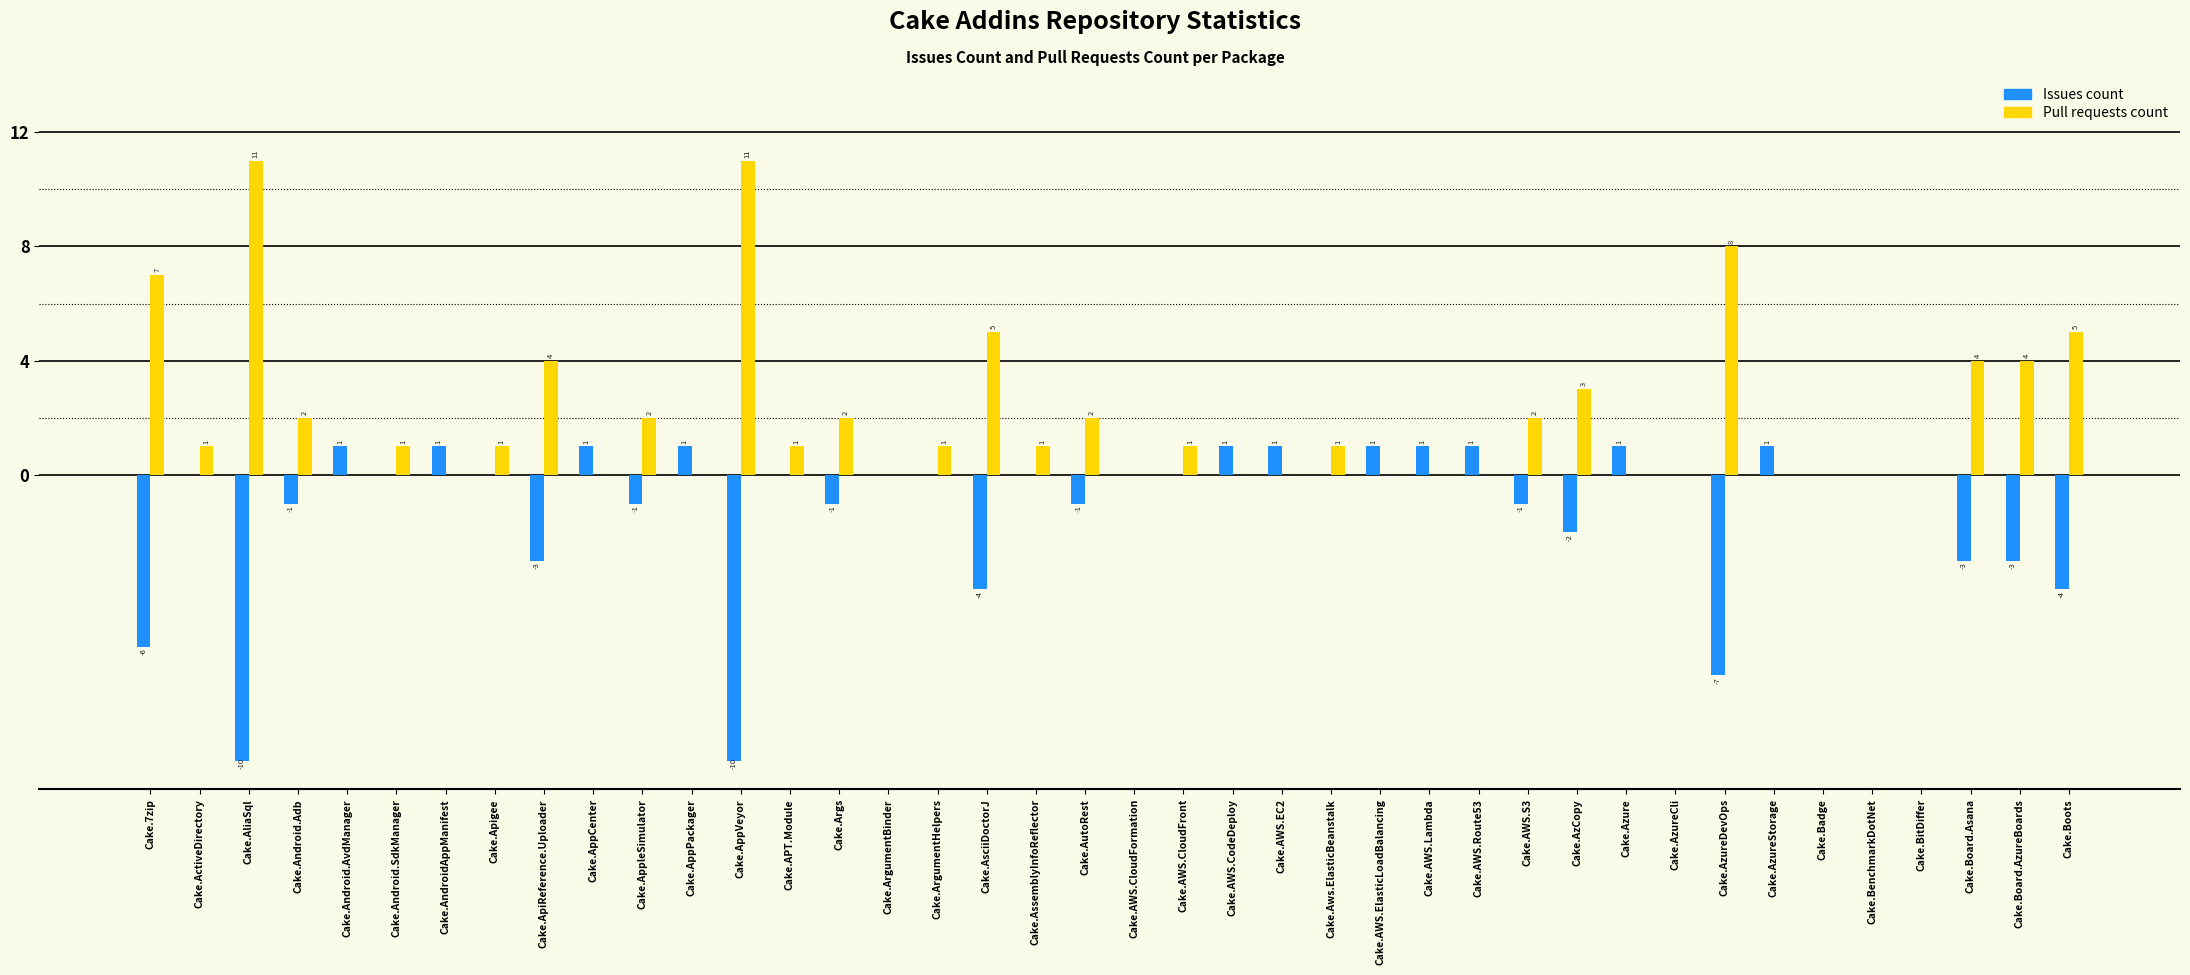

The value of Issues count at Cake.AzureCli is 0. True or false?

True